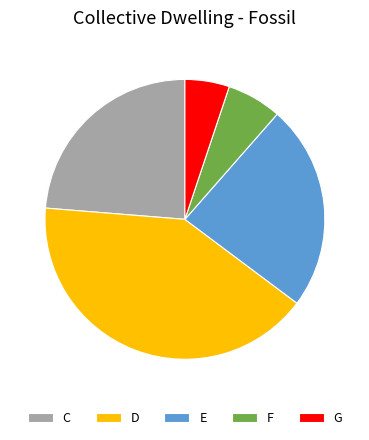

Between D and C, which is larger?

D